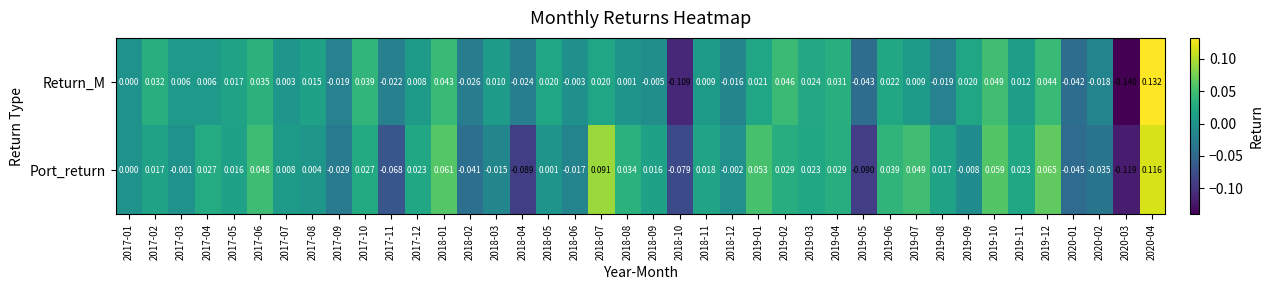

Rank the series by their maximum value, from highest to lowest.

Return_M, Port_return